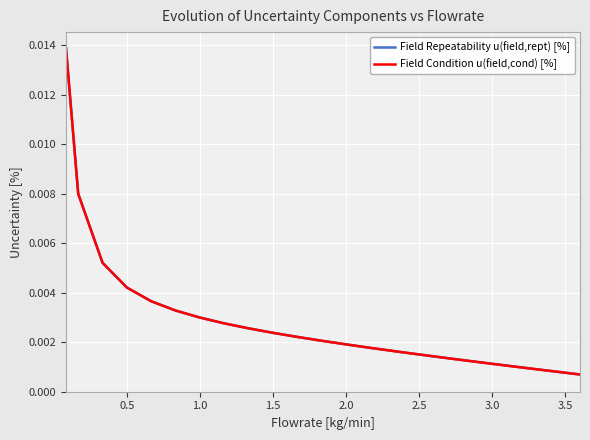

Does the chart display data point markers on the line(s)?

No